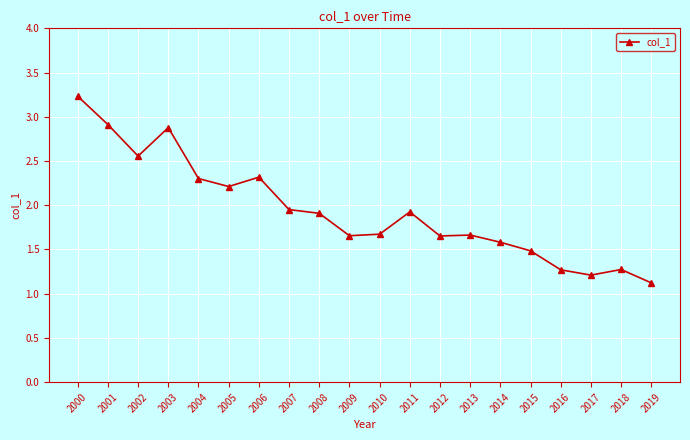

Which has a higher value, 2012 or 2019?

2012